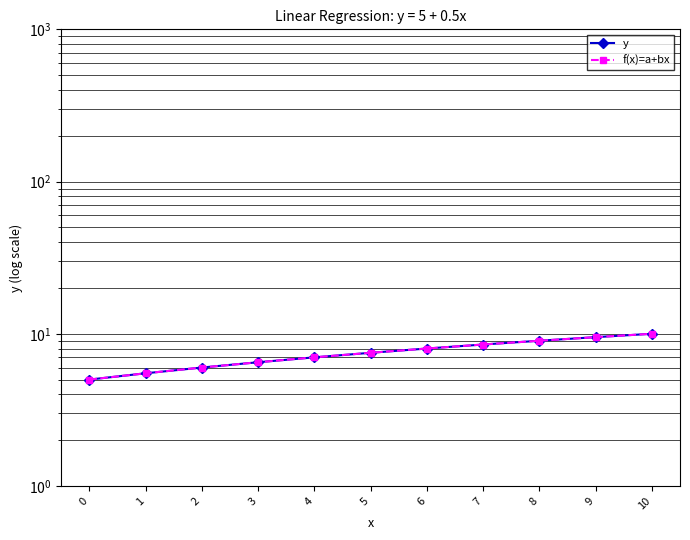

True or false: y has a value of 5.0 at 0.

True